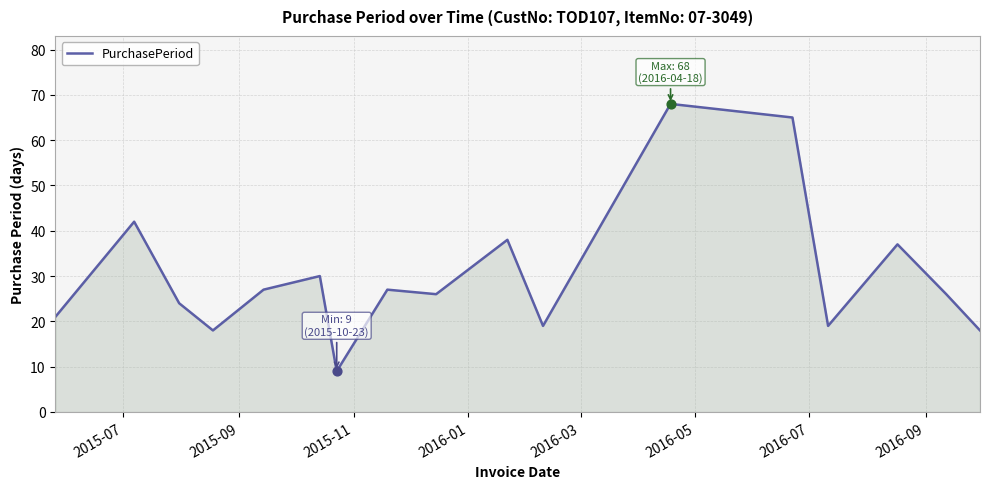

What is the greatest value displayed?

68